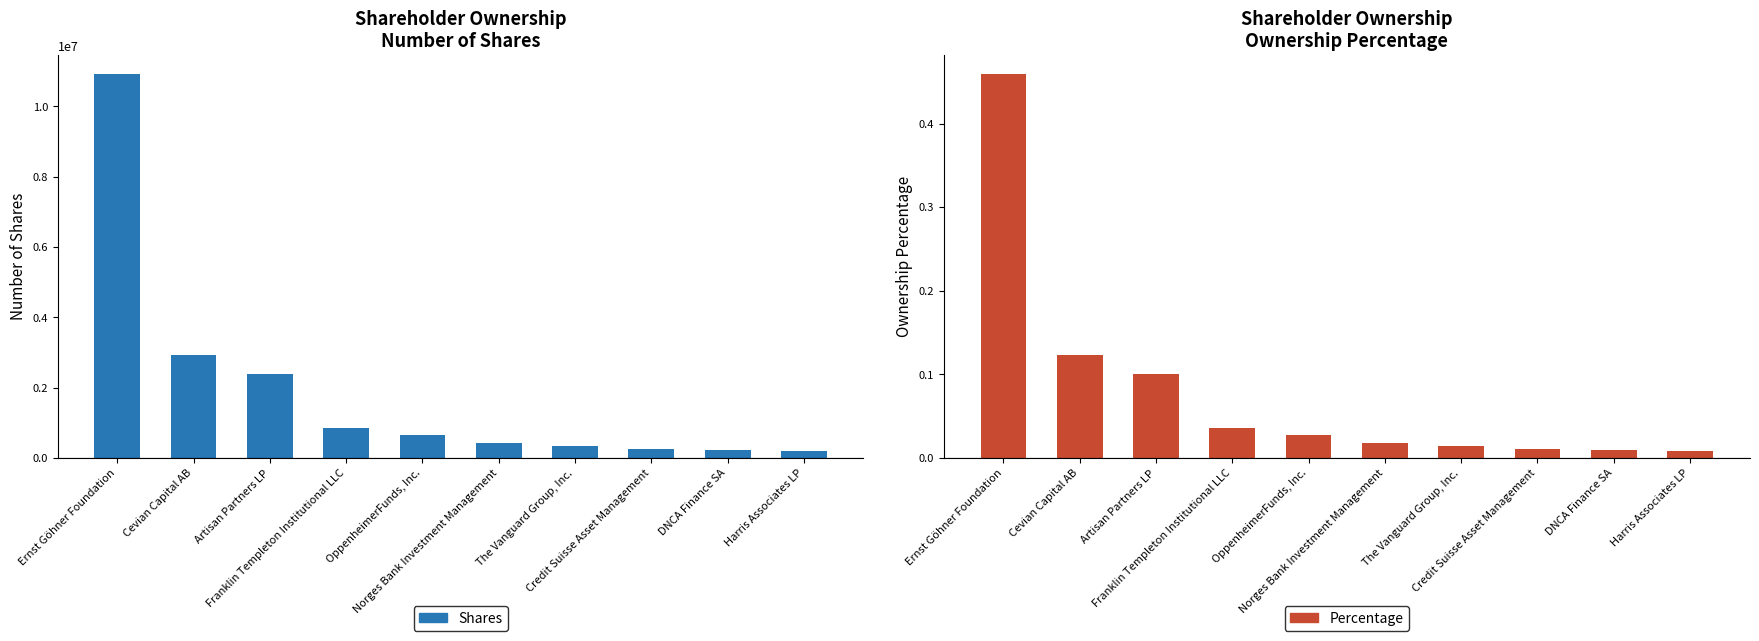

Which category has the lowest value across all series?

Harris Associates LP